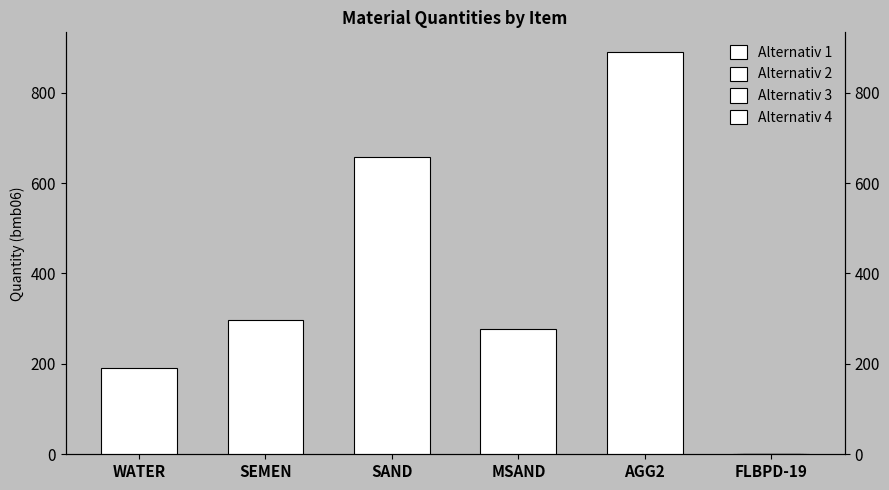

Reading right to left, transcribe all the data shown in this chart.

Alternativ 1: 0.9	889.0	278.0	658.0	297.0	190.0
Alternativ 2: 0.7	592.7	139.0	274.2	74.2	31.7
Alternativ 3: 0.4	444.5	139.0	329.0	148.5	95.0
Alternativ 4: 0.2	222.2	69.5	164.5	74.2	47.5